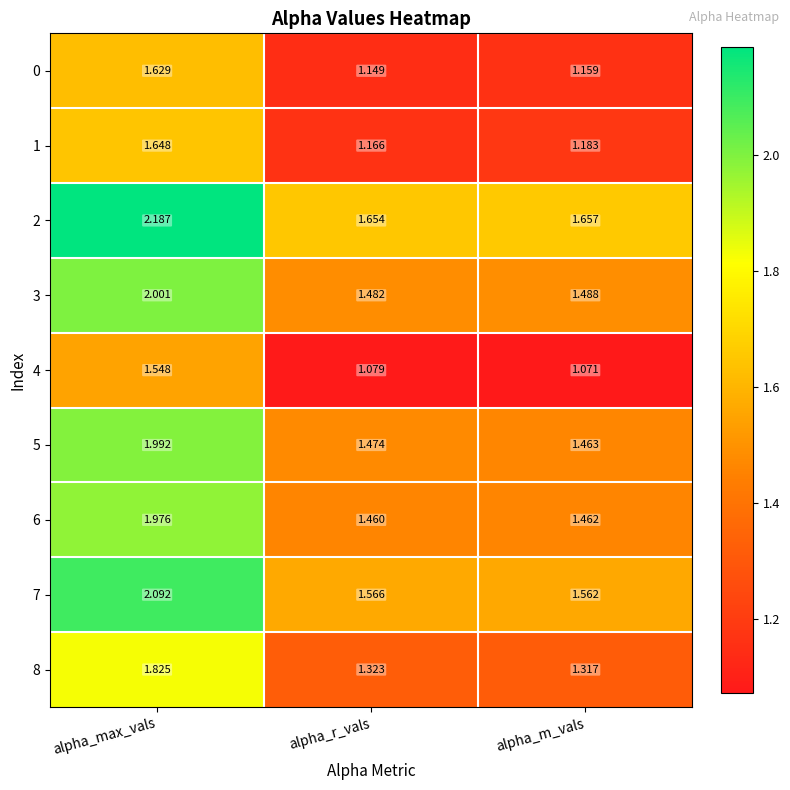

Rank the categories by 0 value from lowest to highest.

alpha_r_vals, alpha_m_vals, alpha_max_vals